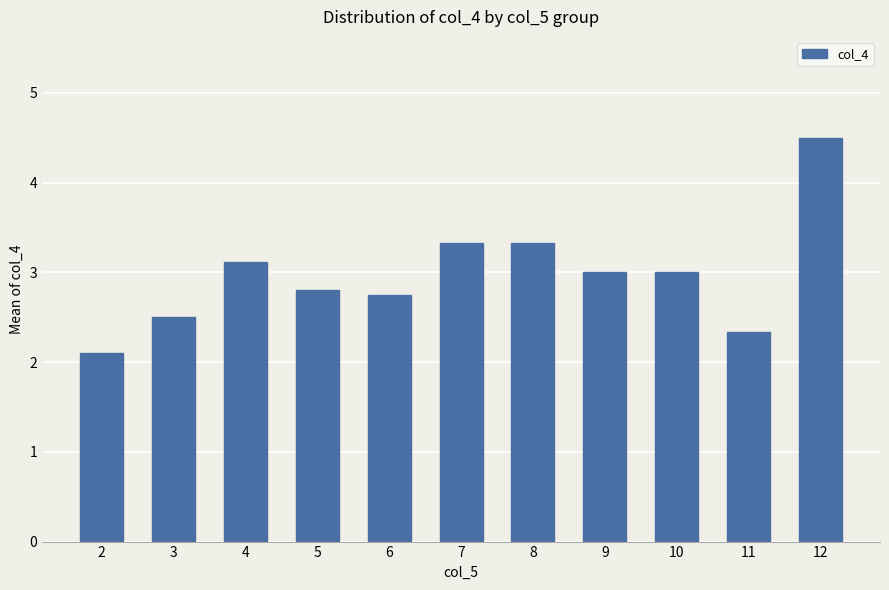

What is the difference between the maximum and minimum values?

2.4